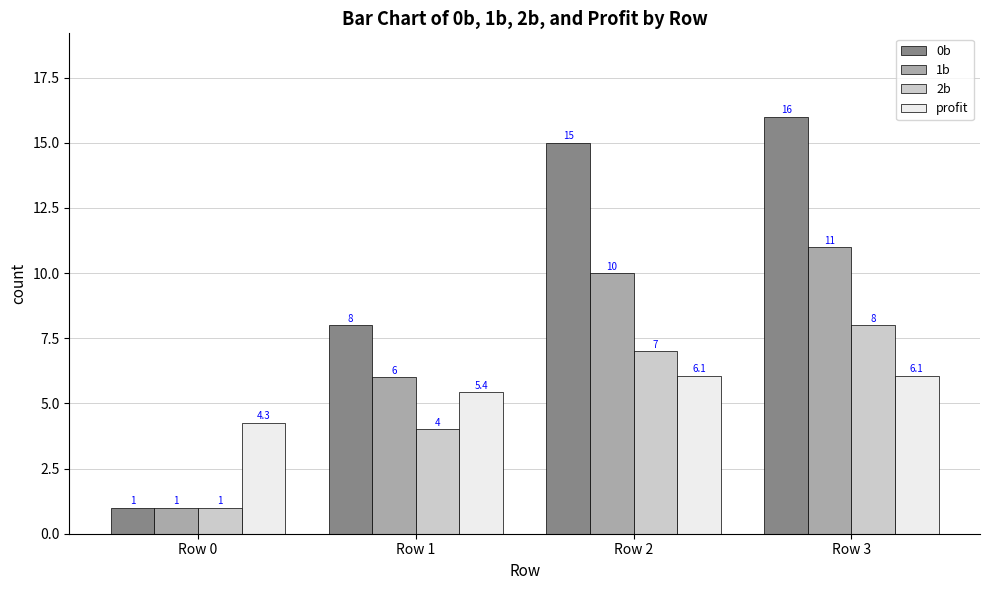

At which category is the sum across all series the highest?

Row 3